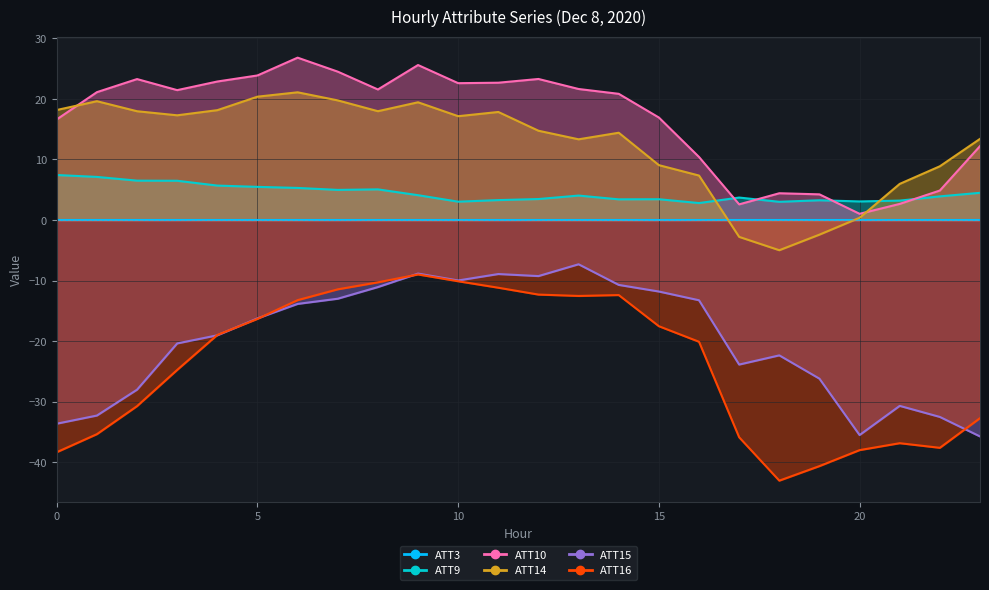

How many data points does each series have?

24